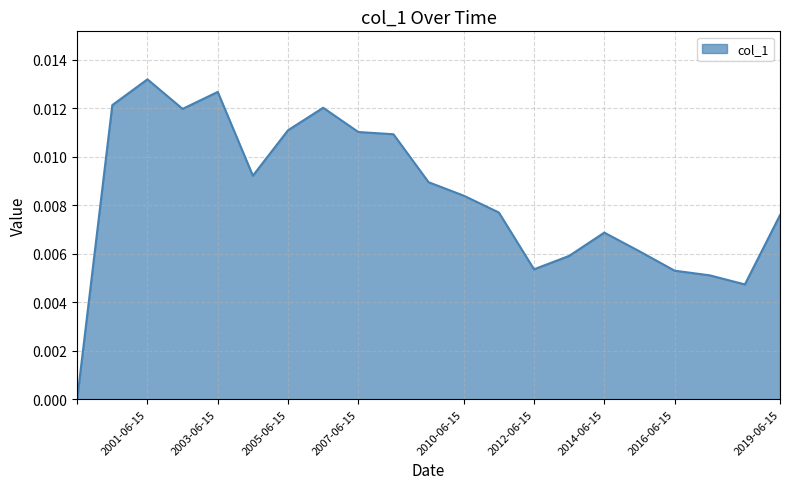

How many categories are shown in the chart?

21